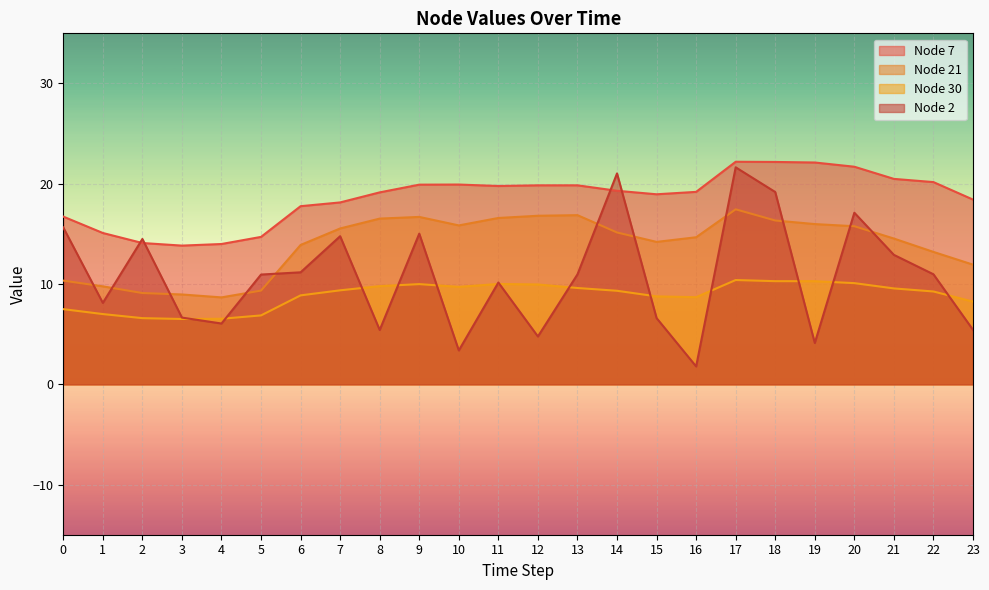

How many interior local valleys does the Node 30 series have?

3